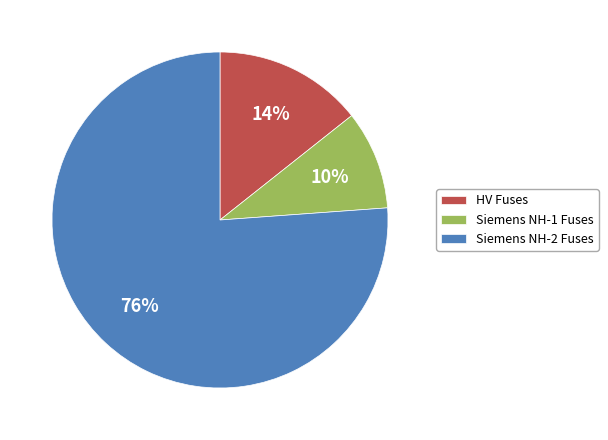

Count the number of slices in the pie.

3